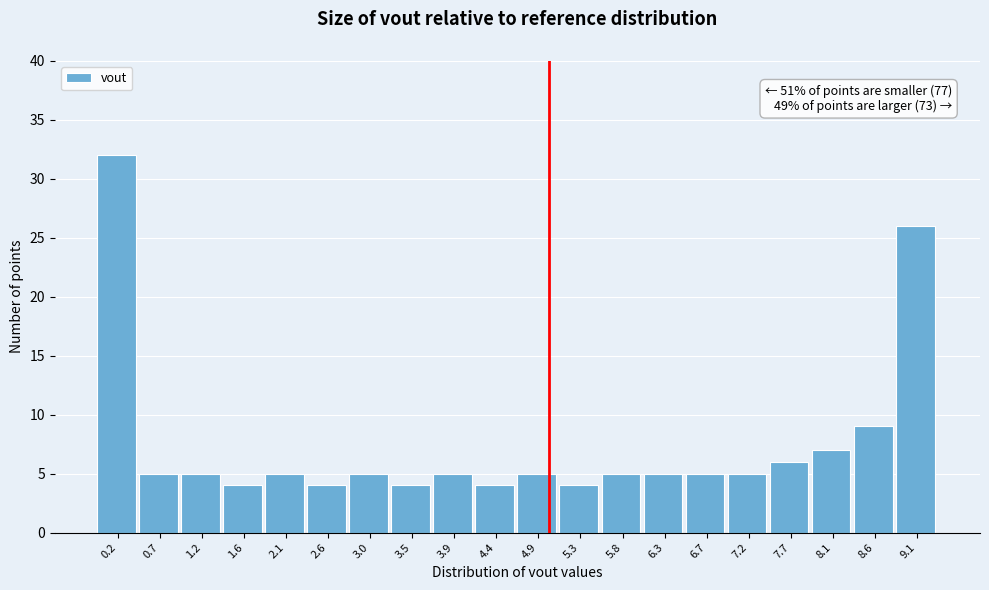

Which range on the x-axis has the tallest bar?

0.00 to 0.45